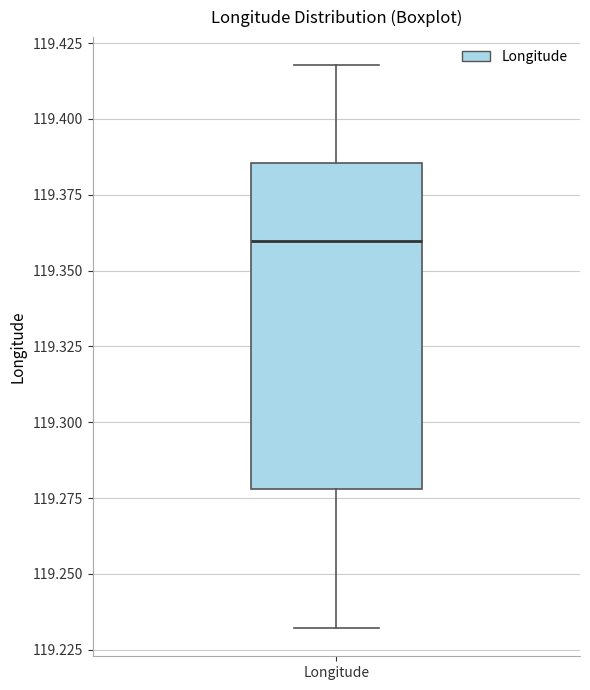

Read this box plot against the y-axis: the position of the median line, the range covered by the box, and the ends of both whiskers. The values are not printed on the chart, so give them approximately, as read against the axis.

median 119.360, box 119.280 to 119.385, whiskers 119.230 to 119.420